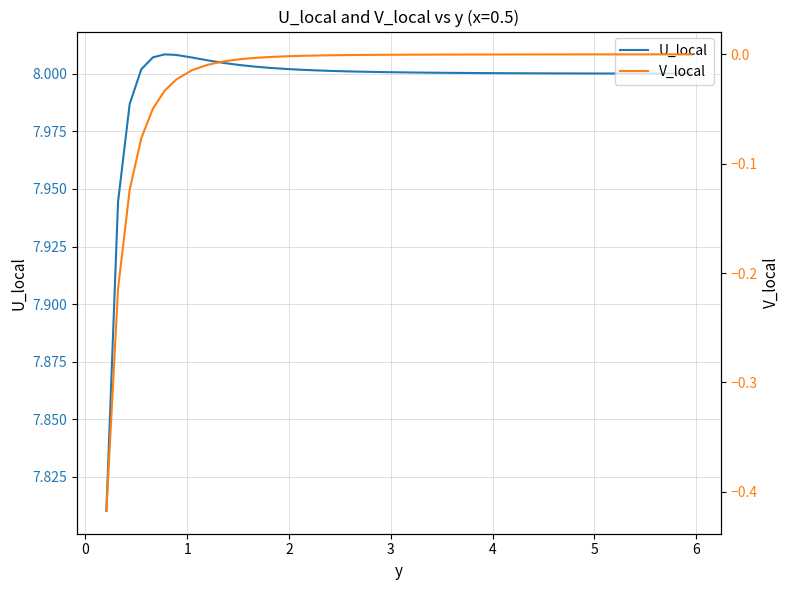

True or false: U_local and V_local cross at least once.

False